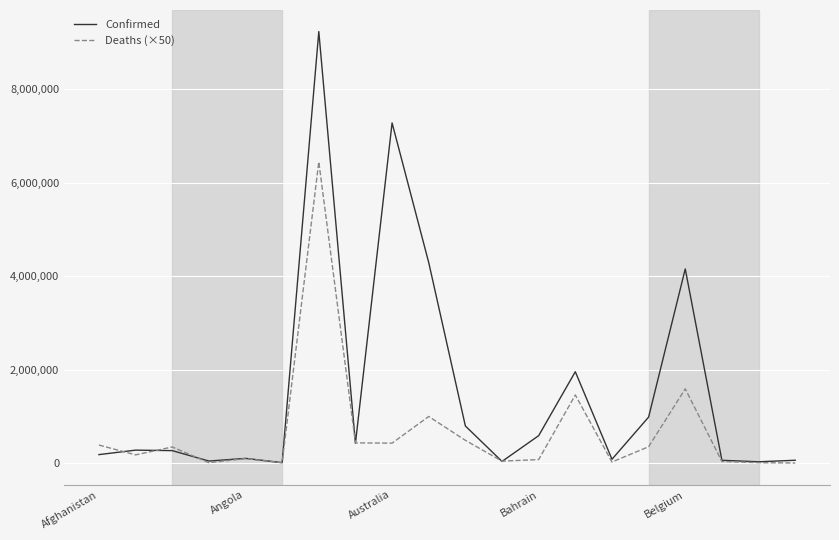

Rank the series by their maximum value, from lowest to highest.

Deaths (×50), Confirmed